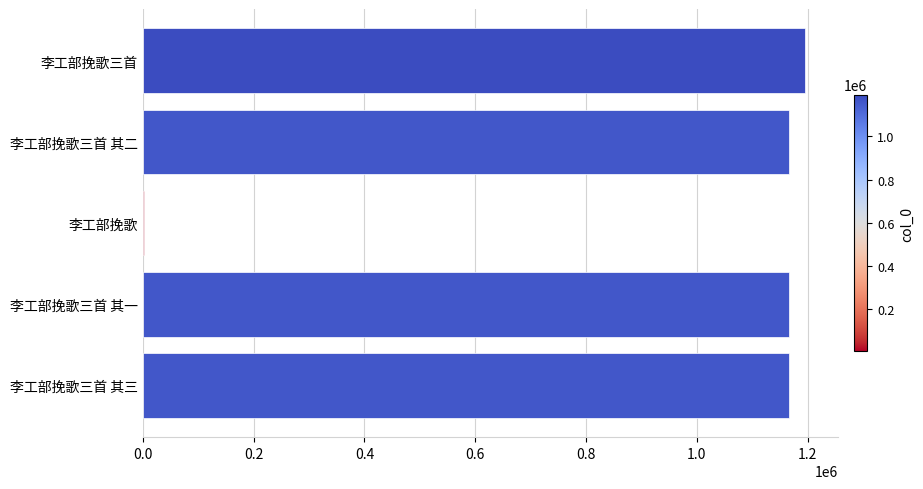

Between 李工部挽歌 and 李工部挽歌三首, which is larger?

李工部挽歌三首